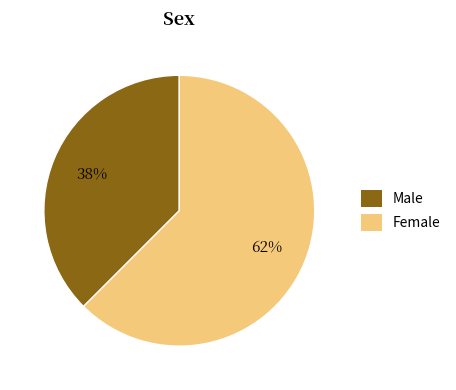

Combined, do Male and Female account for over 50%?

Yes